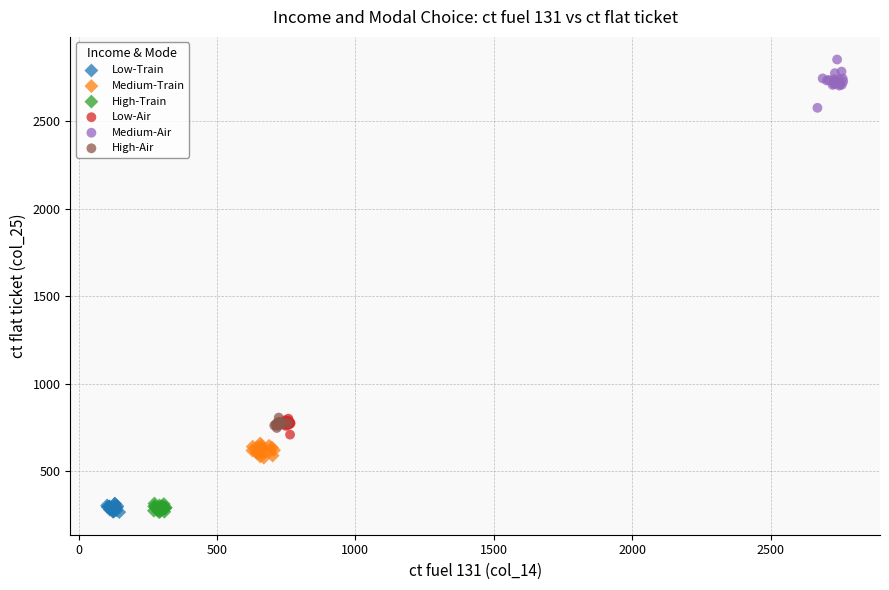

Which series reaches the maximum Y coordinate?

Medium-Air